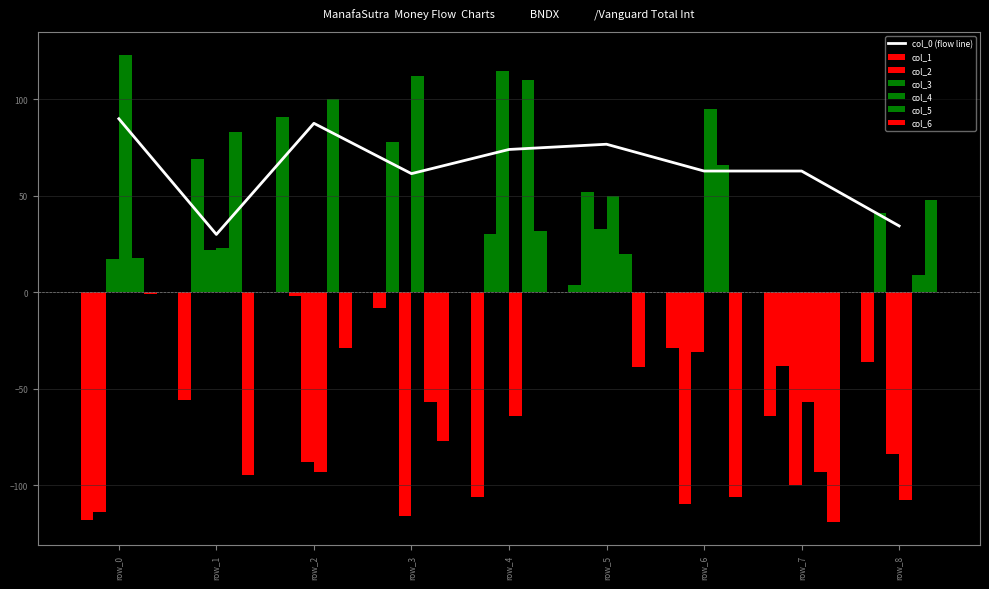

At which label is the value closest to 59?

row_3